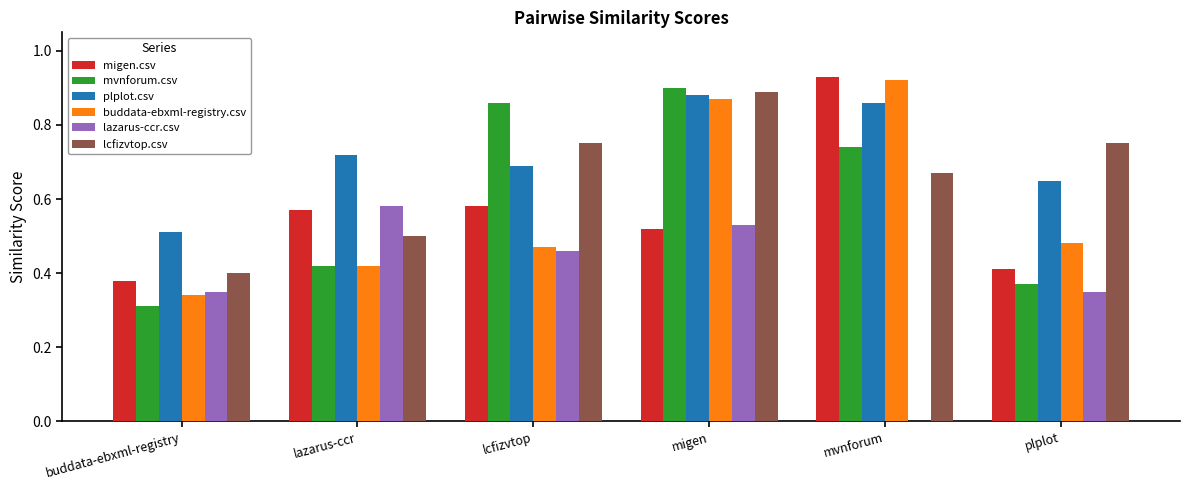

At which category does the chart reach its peak across all series?

mvnforum